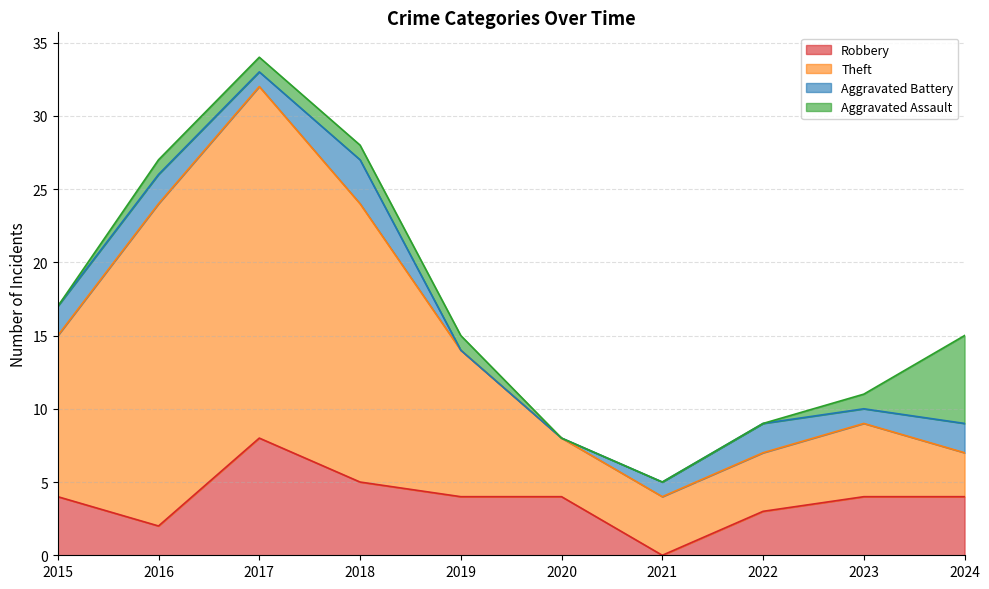

What is the maximum value for Robbery?

8